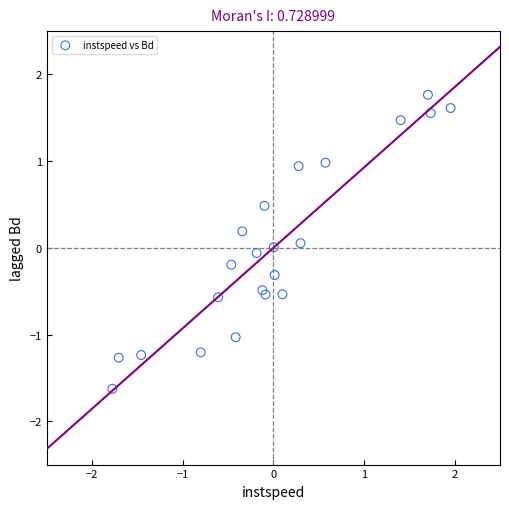

What is the range of X values (max minus min)?

3.7